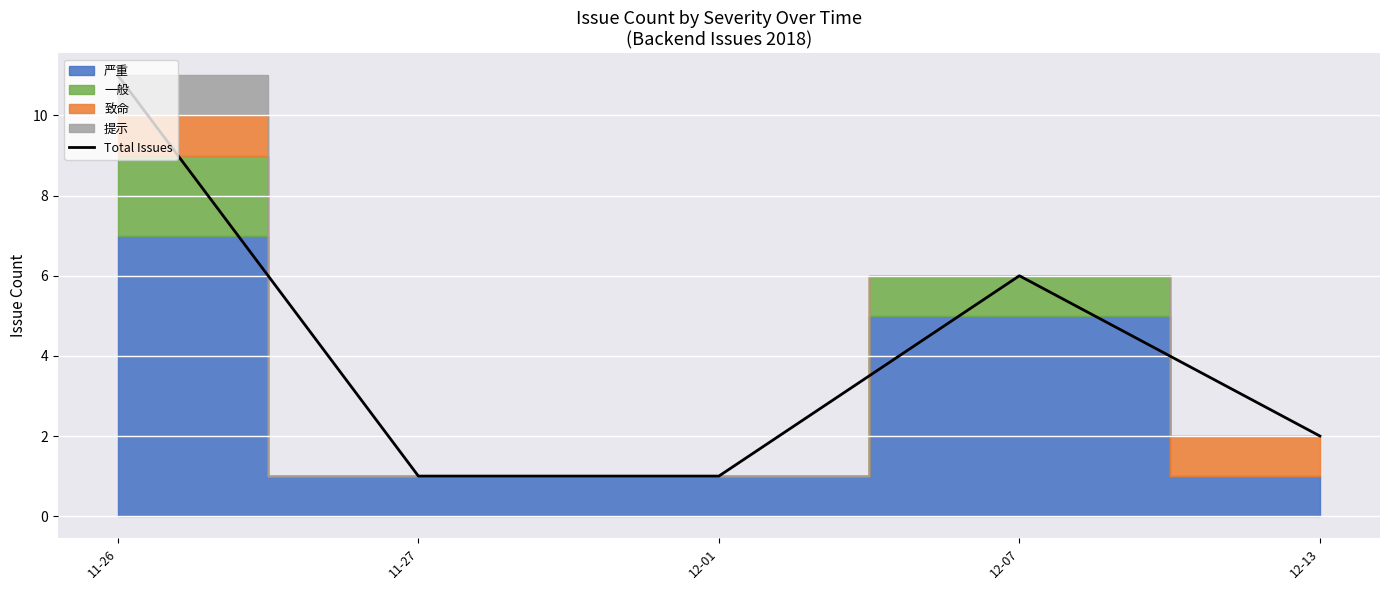

Reading left to right, transcribe all the data shown in this chart.

11-26=11	11-27=1	12-01=1	12-07=6	12-13=2